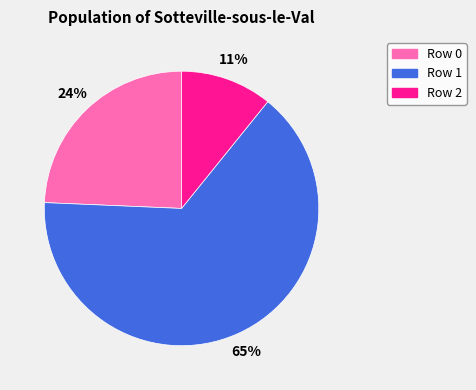

To the nearest percent, what is the difference between the largest and smallest slice percentages?

54%